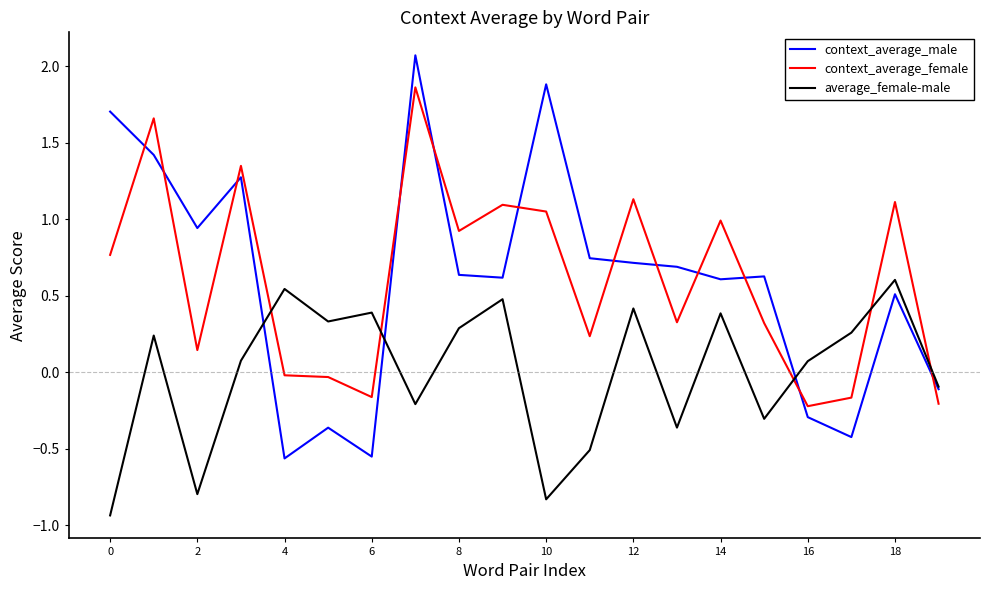

How many categories are shown in the chart?

20